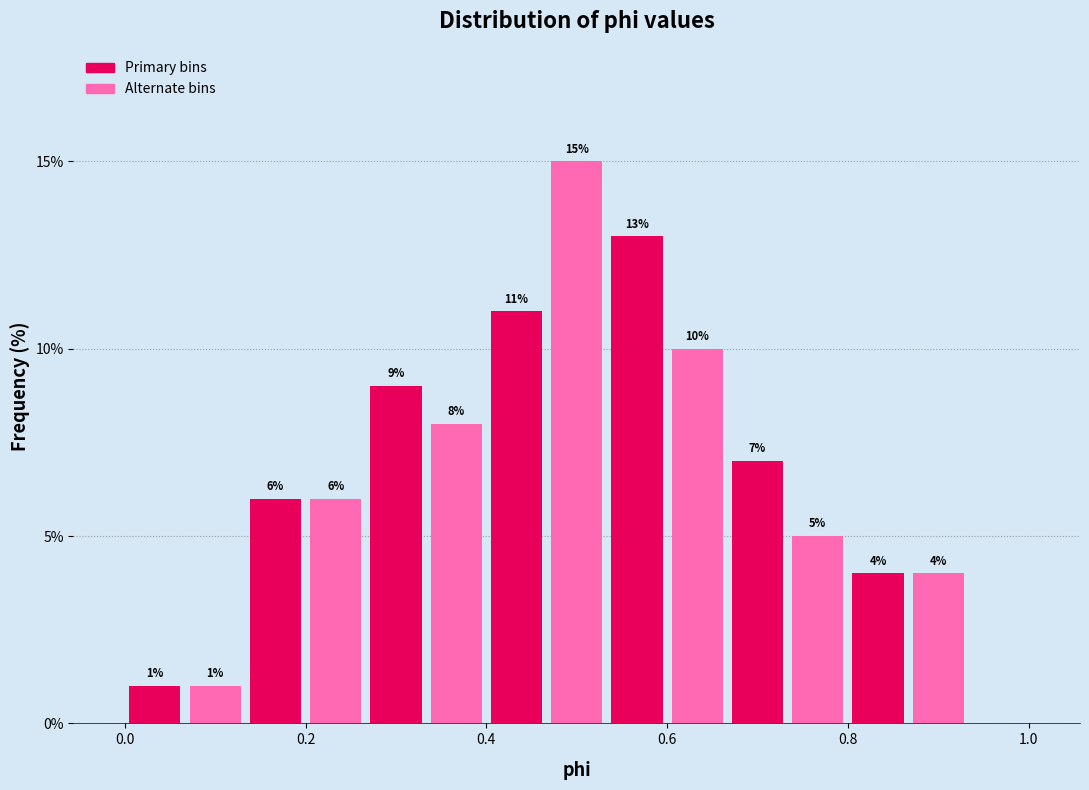

Around what value on the x-axis is the tallest bar? Give the approximate position of its centre, as read against the axis.

0.50